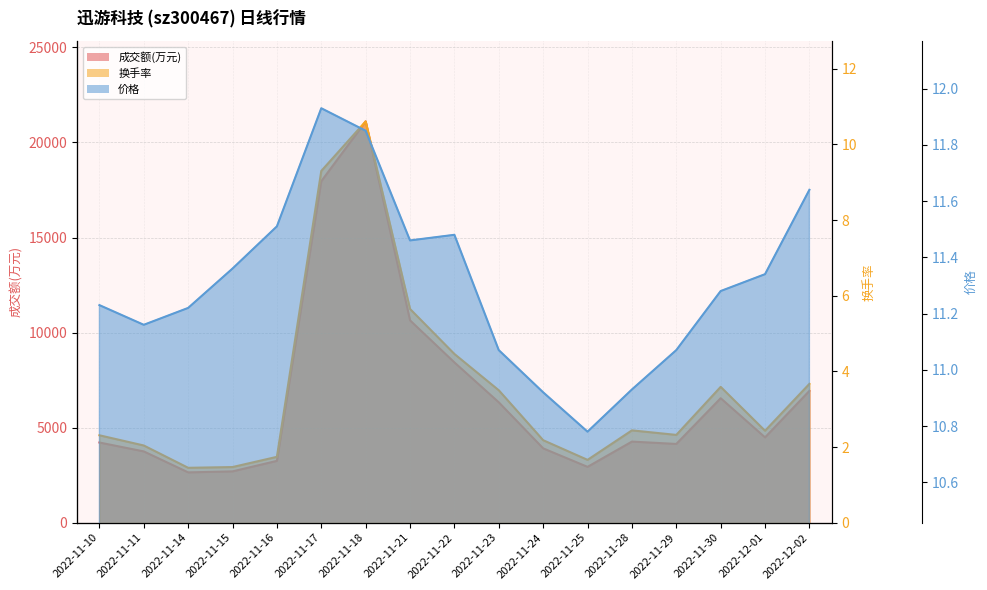

True or false: 换手率 and 成交额(万元) intersect in this chart.

False